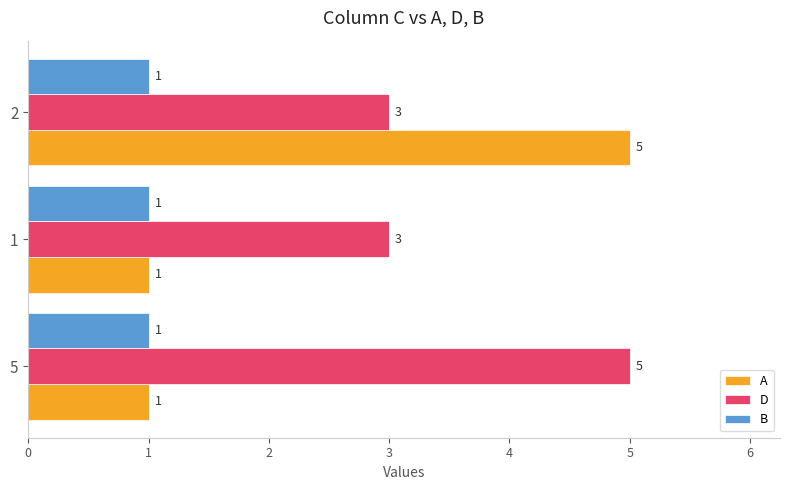

Count the D values in the range 3 to 5.

3